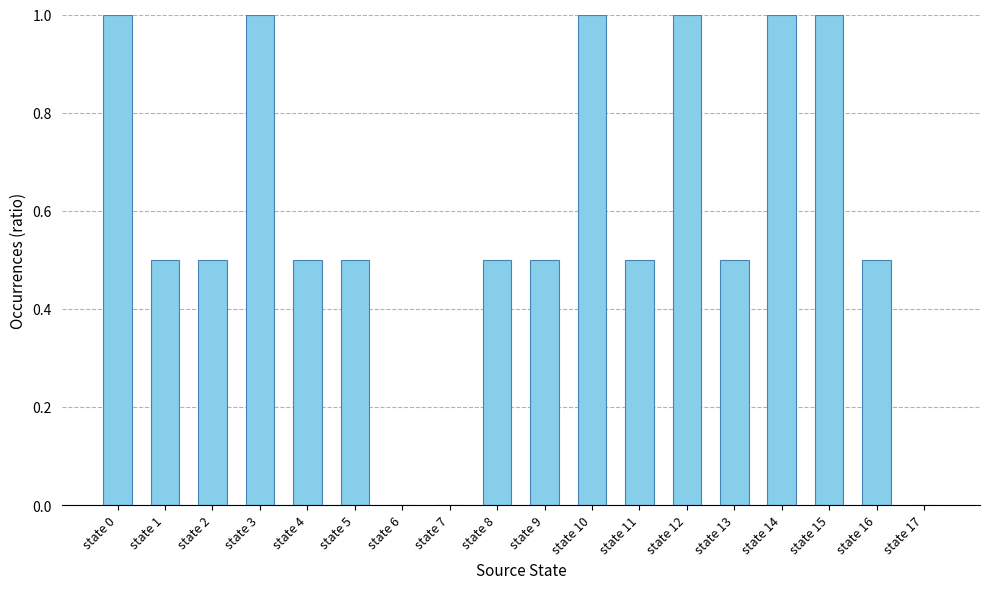

What is the greatest value displayed?

1.0